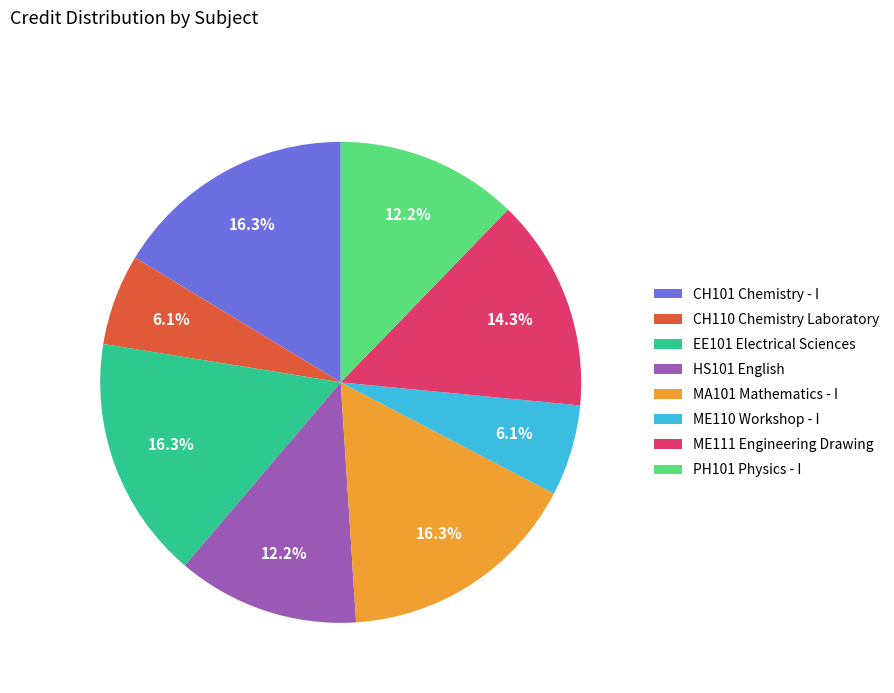

The ME110 Workshop - I slice represents 1% of the pie. True or false?

False